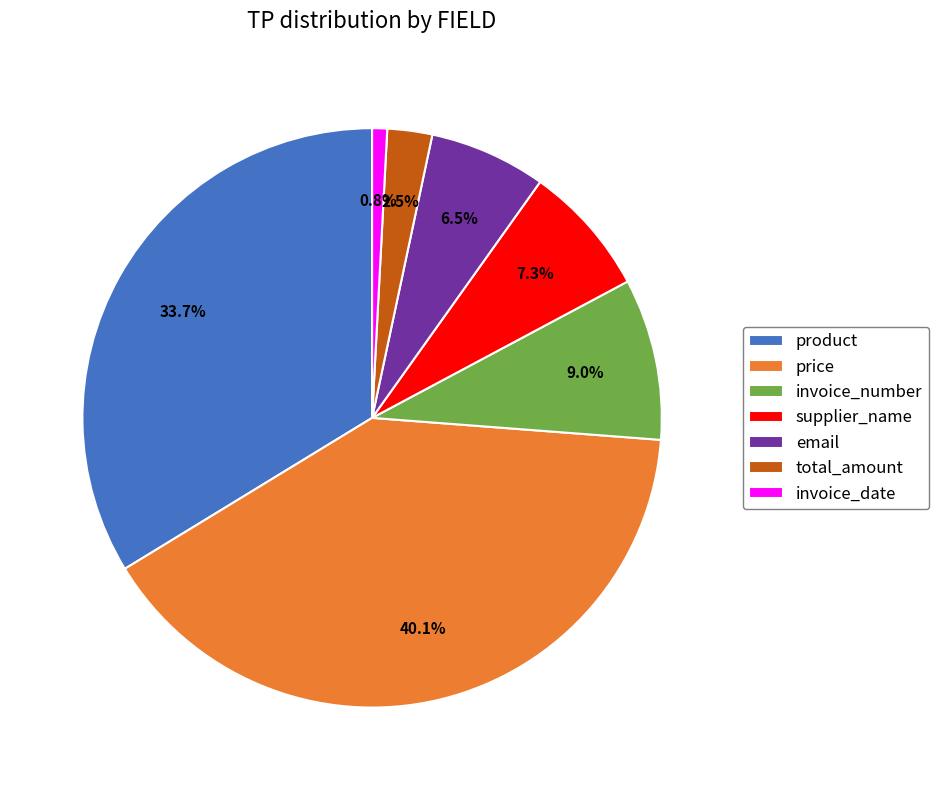

To the nearest percent, what is the difference between the invoice_date and total_amount slice percentages?

2%